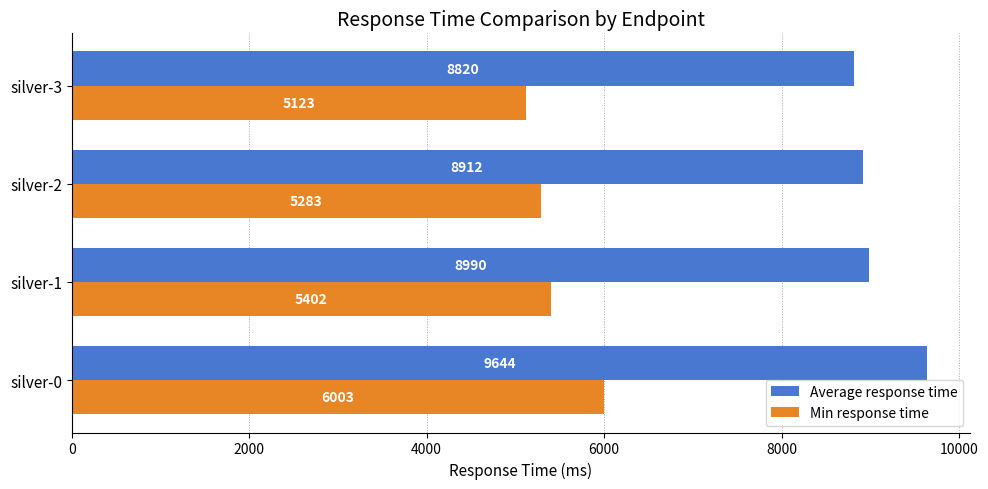

List the labels in order of Min response time value, smallest first.

silver-3, silver-2, silver-1, silver-0